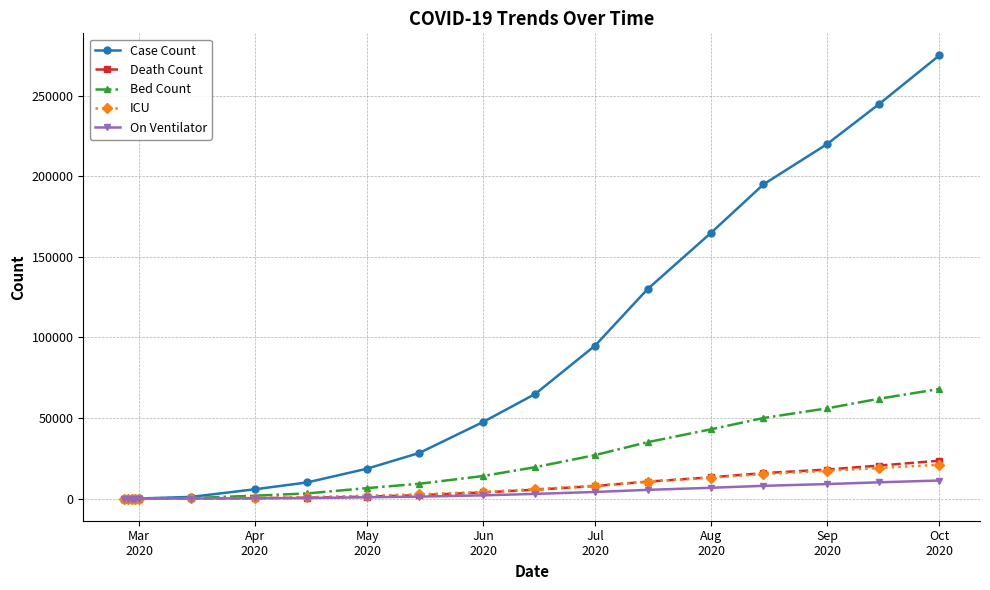

Which series has the widest spread of values?

Case Count